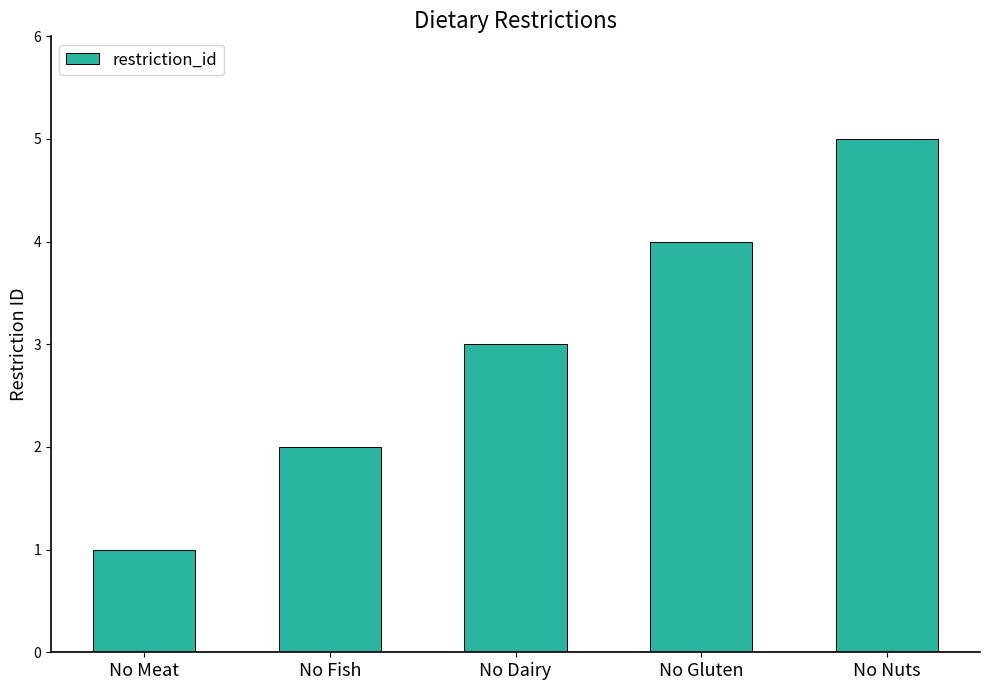

Is it true that the value at No Dairy is 5?

False